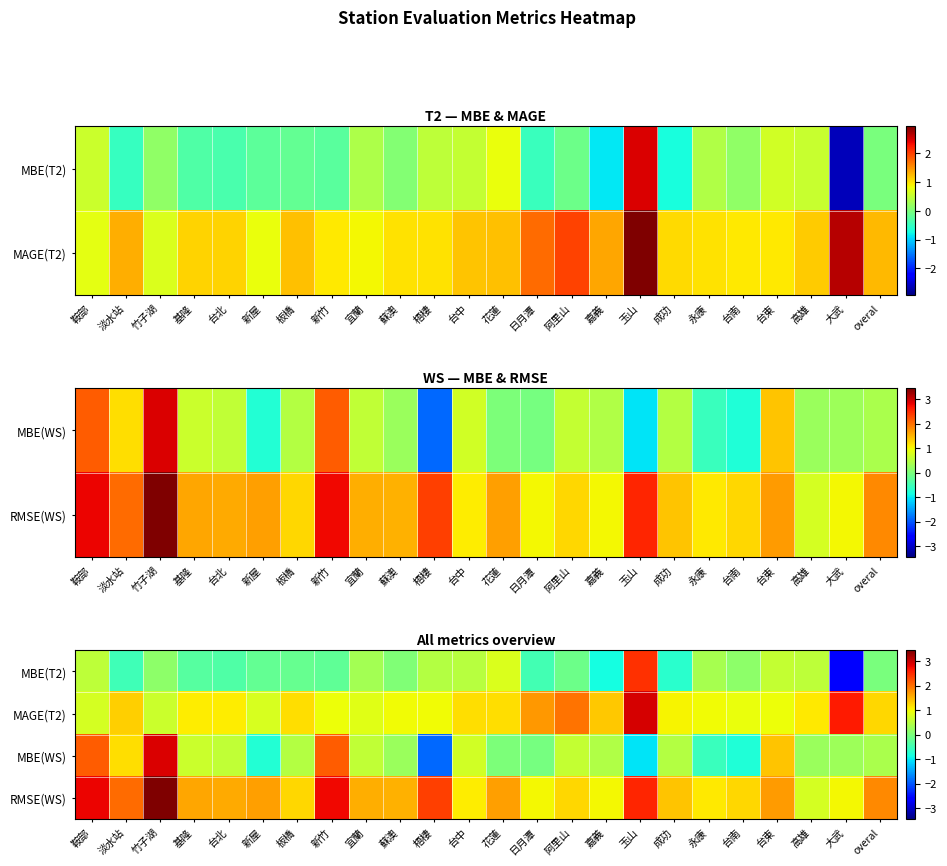

What is the difference between the second highest and second lowest values in the MAGE(T2) series?

1.9